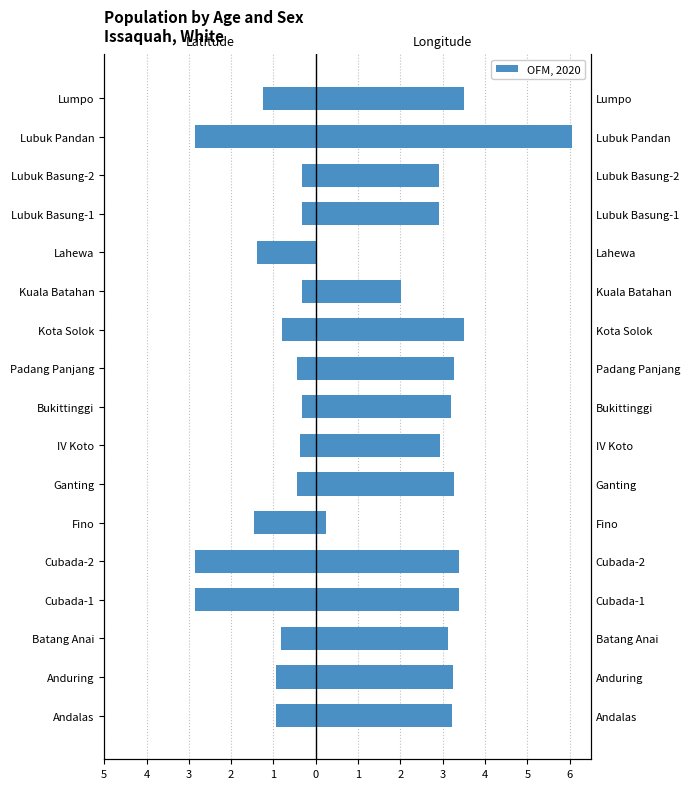

Is it true that Latitude (abs) equals -0.1 at Bukittinggi?

False